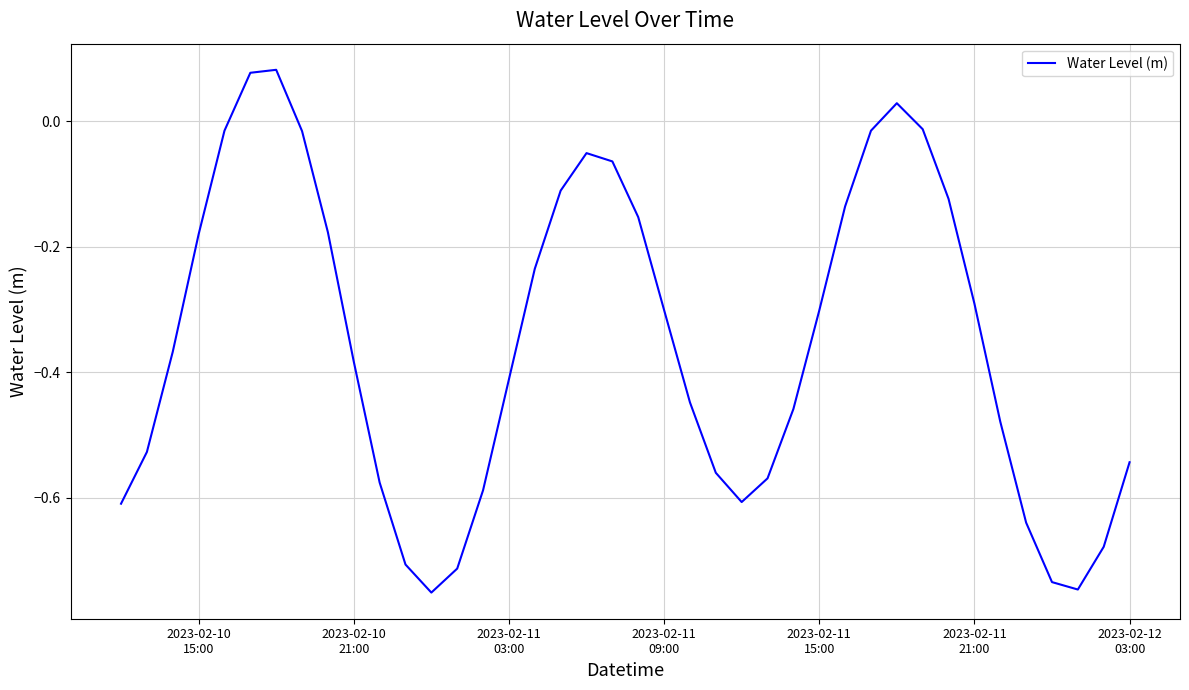

Is this an area chart (filled region under the line)?

No